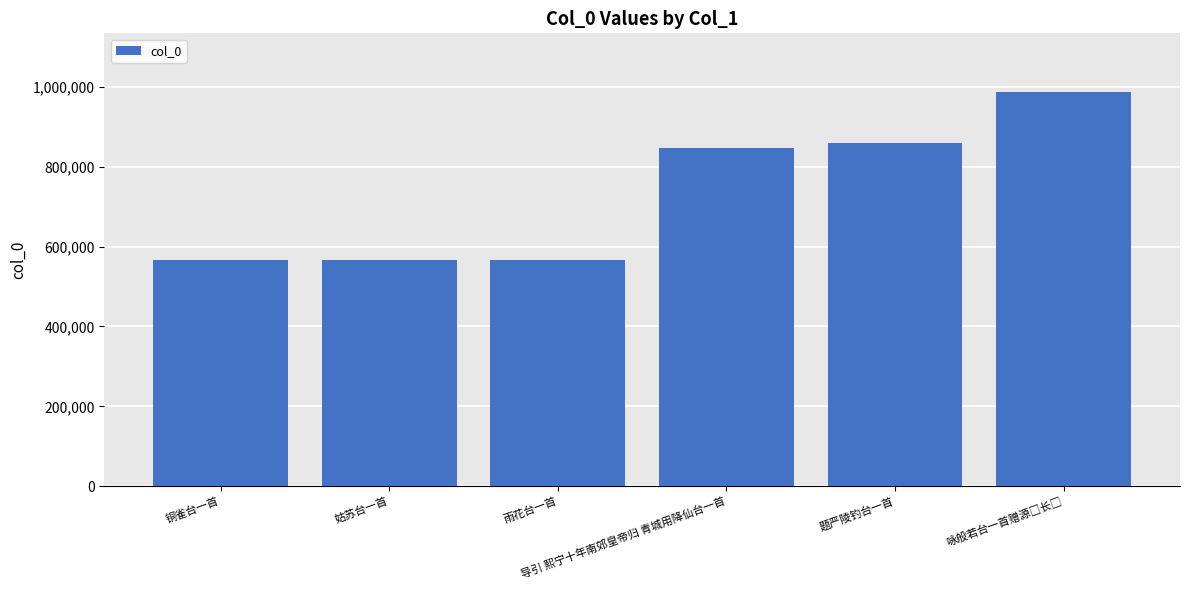

What is the difference between the second highest and second lowest values?

294518